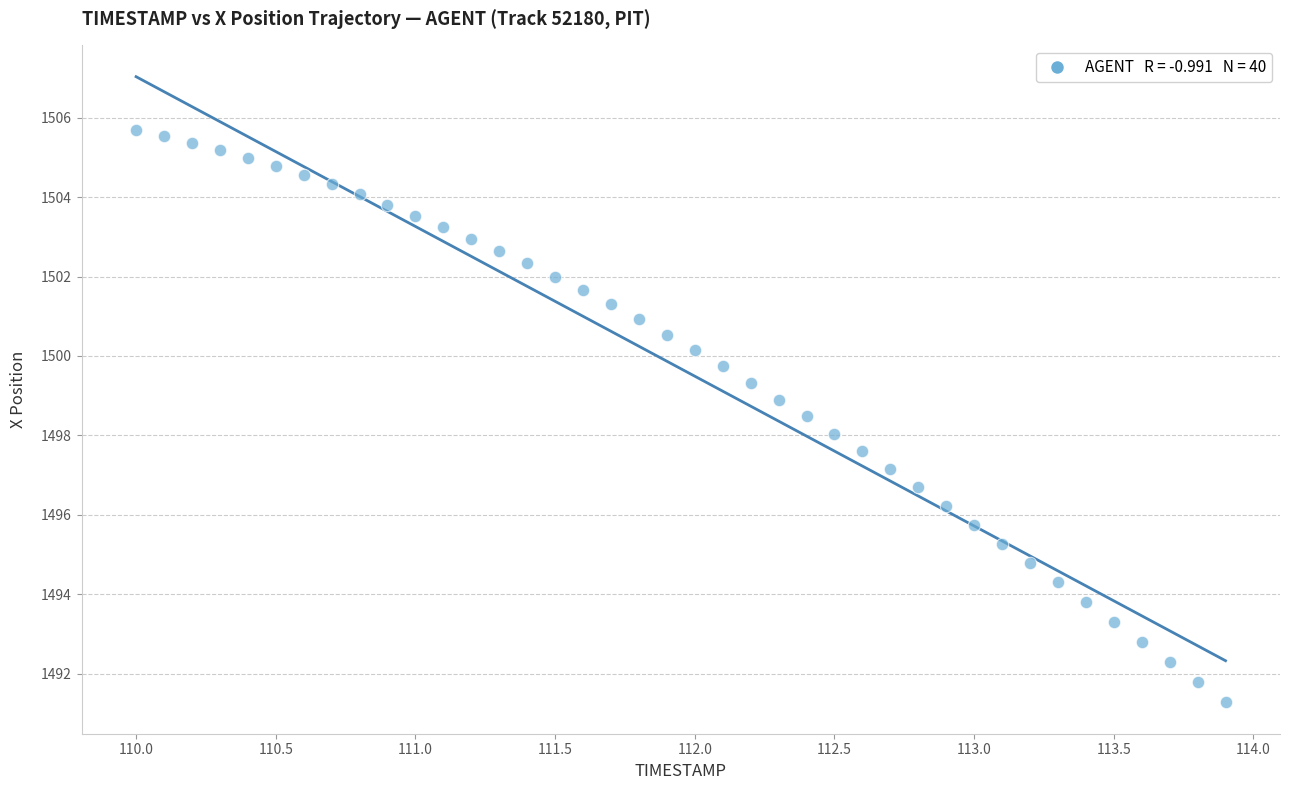

What is the range of Y values (max minus min)?

14.4